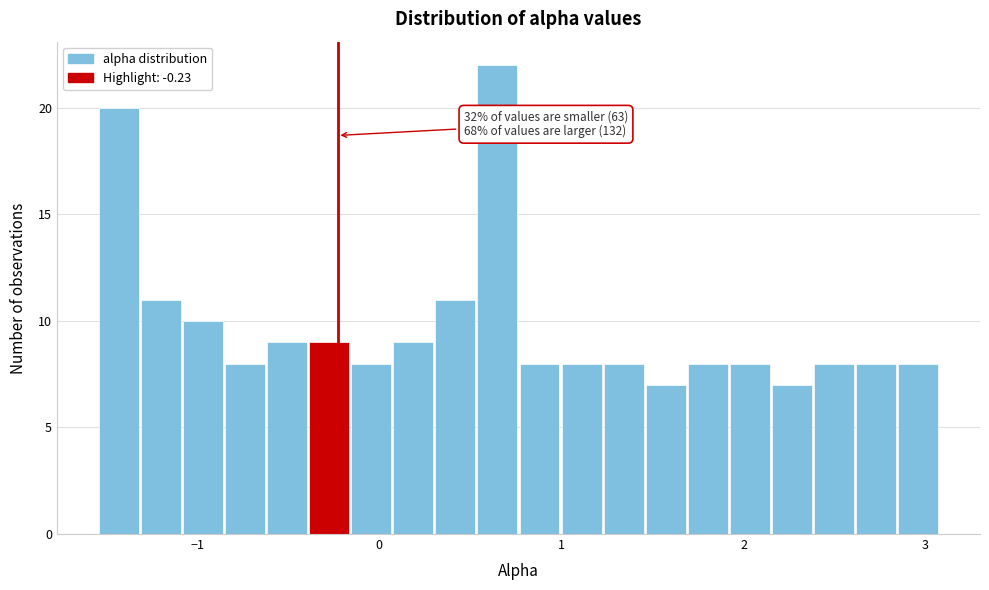

Around what value on the x-axis is the tallest bar? Give the approximate position of its centre, as read against the axis.

0.6